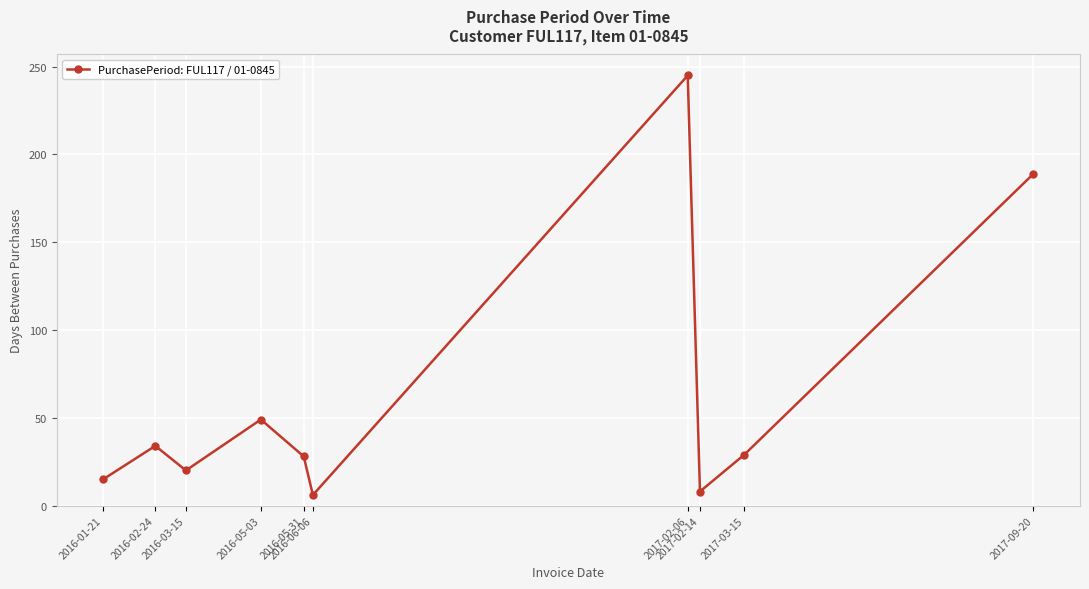

What is the value of the 2nd point from the left?

34